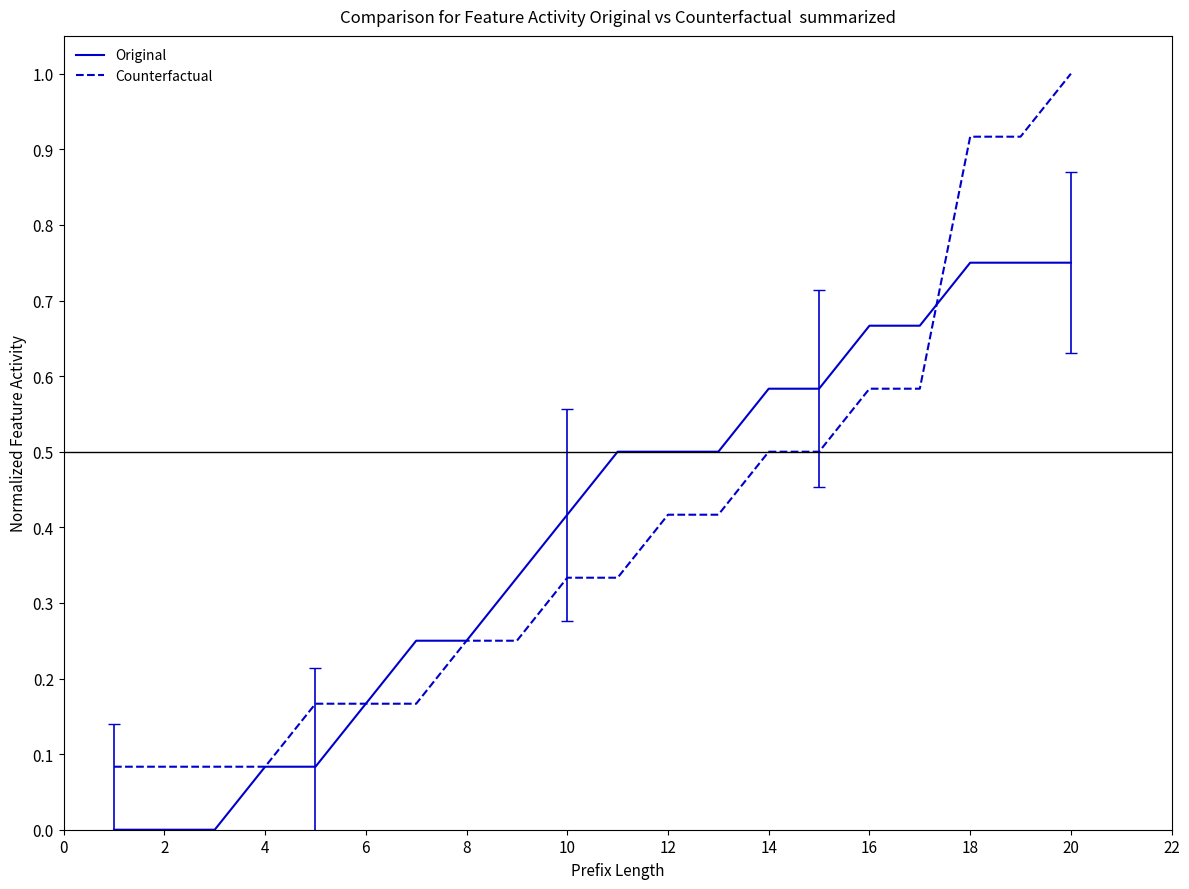

What is the maximum value shown in the chart?

1.0